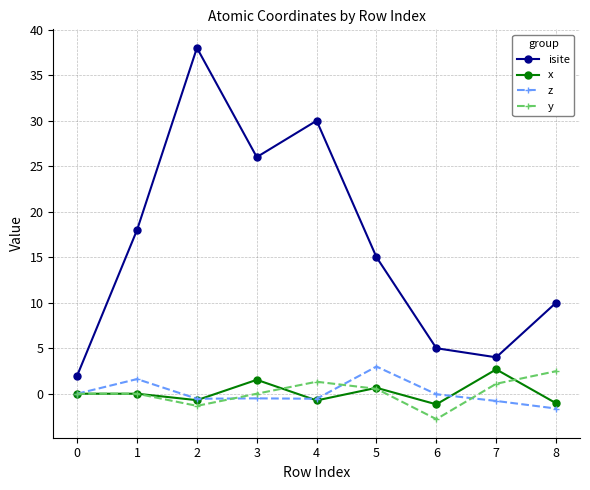

How many lines are shown in the chart?

4